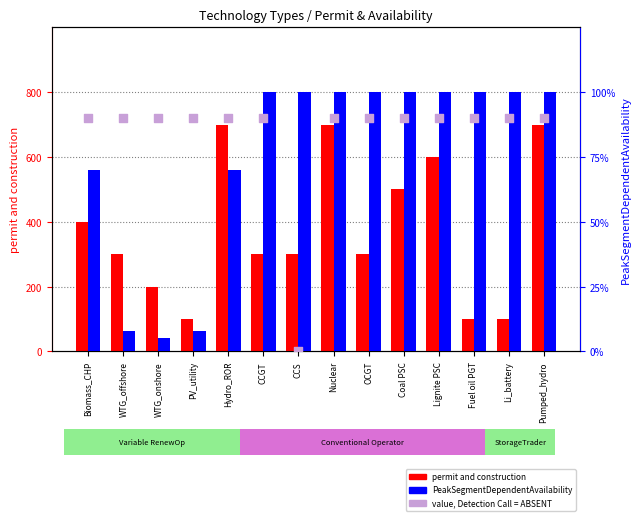

Which series has the widest spread of Y values?

permit and construction